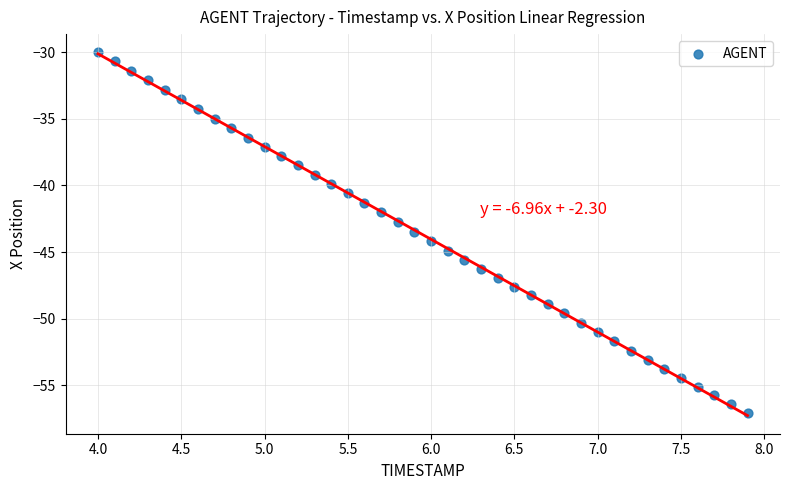

What is the range of X values (max minus min)?

3.9